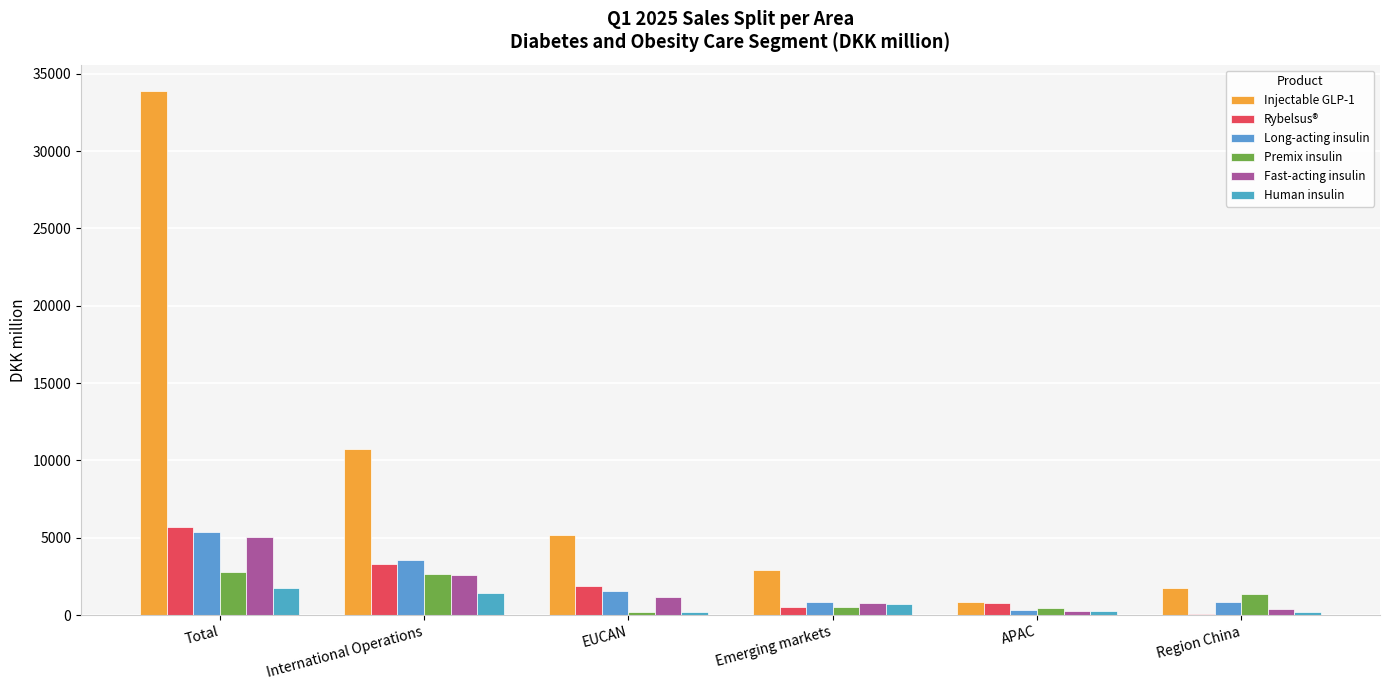

Count the number of categories in the chart.

6